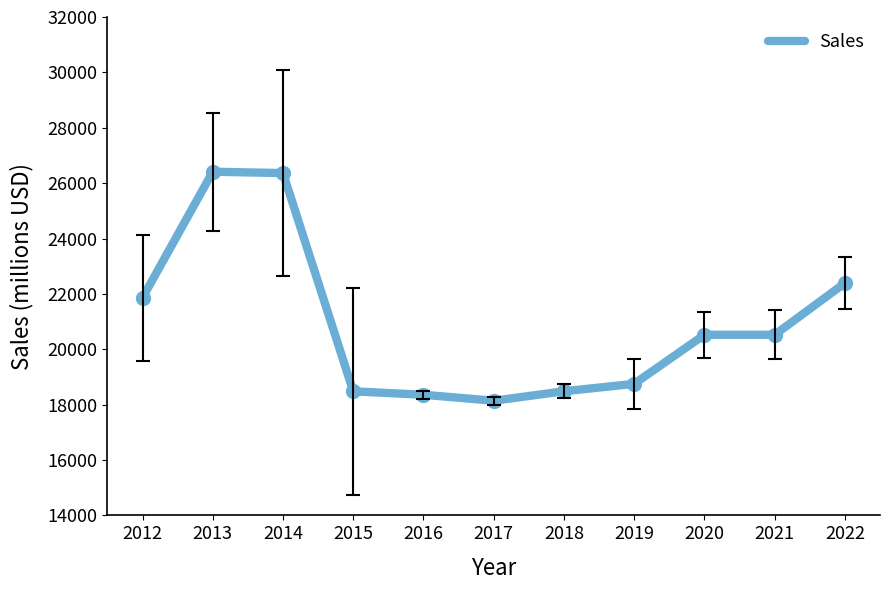

How many values are below 20523?

5